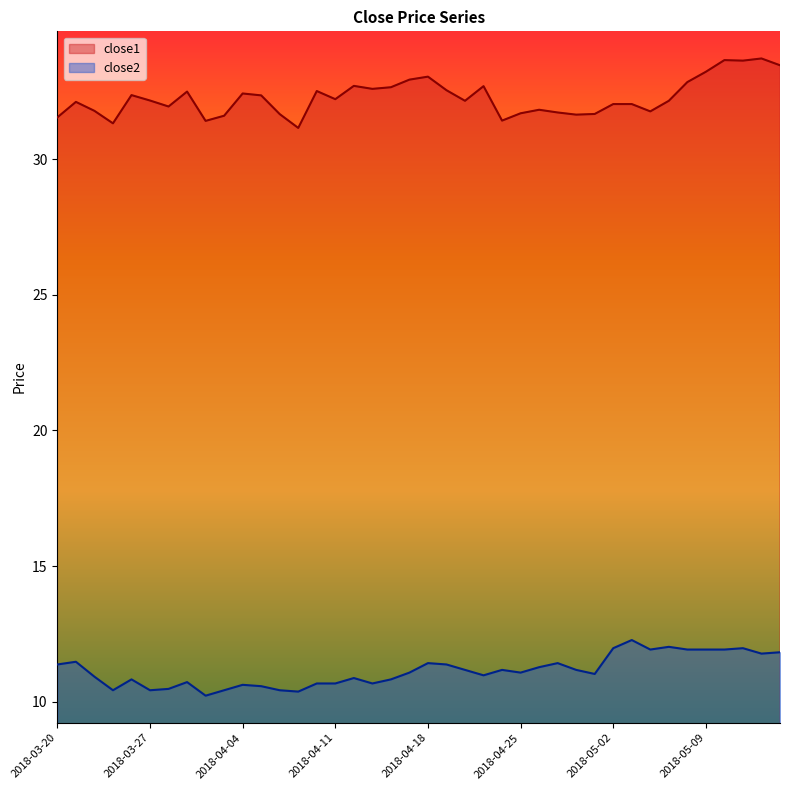

What is the sum of the close2 values at 2018-04-30 and 2018-04-09?

21.6